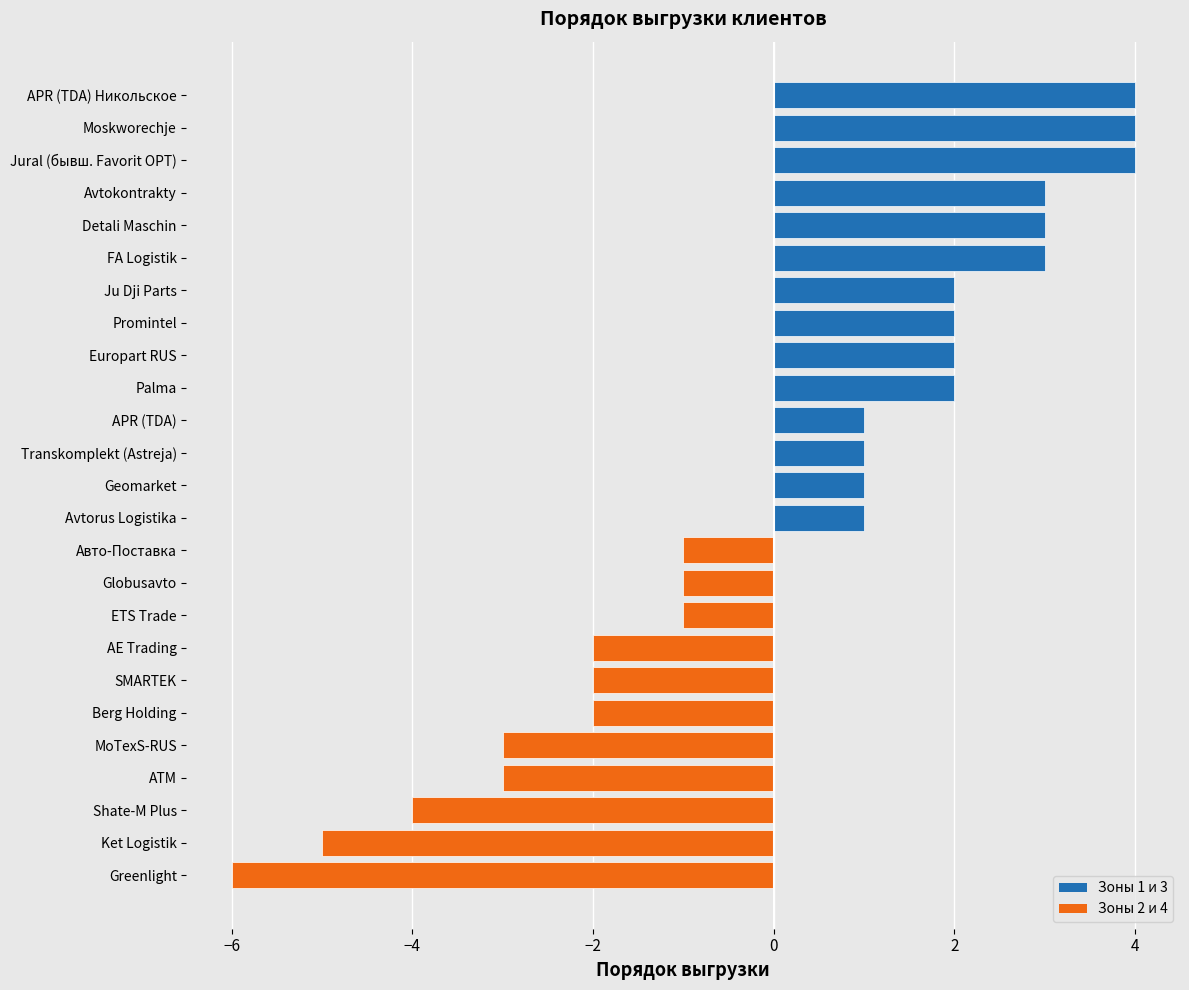

What is the difference between the maximum and minimum values?

10